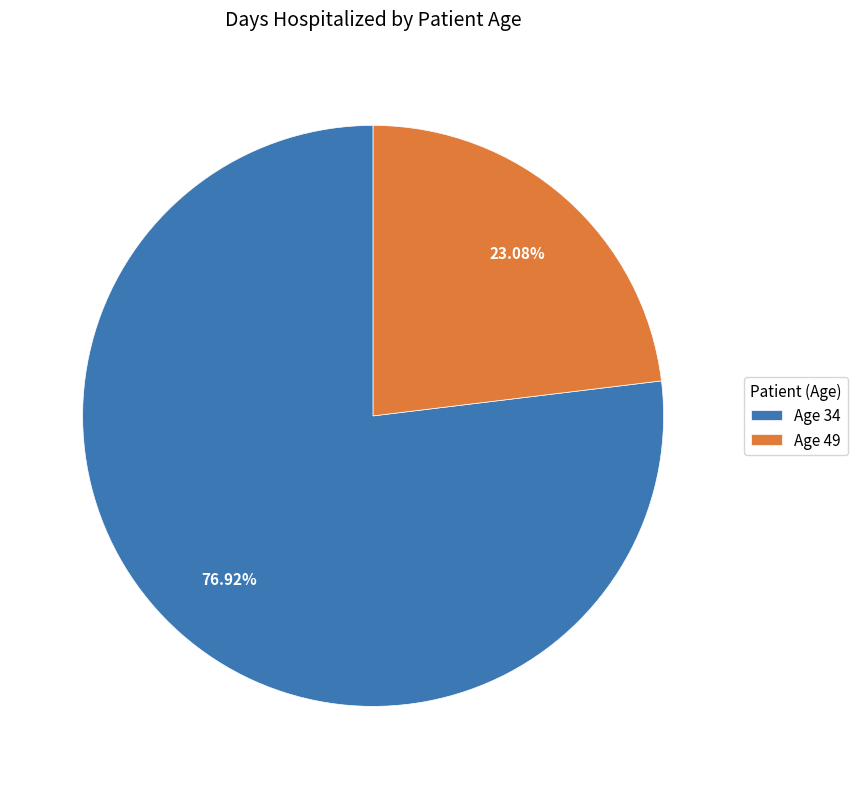

What percentage is NOT represented by Age 49?

76.9%